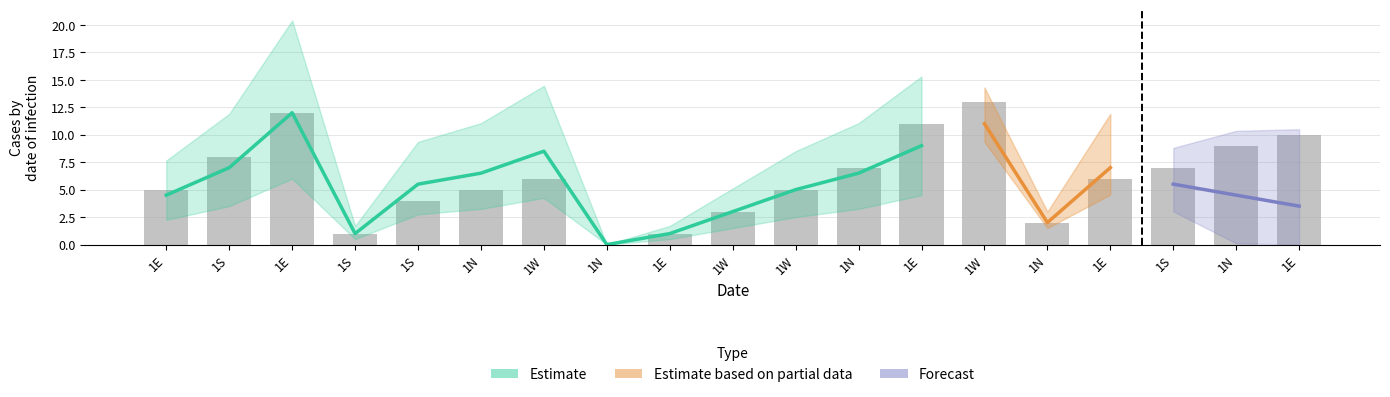

At how many categories does at least one series exceed 5?

12